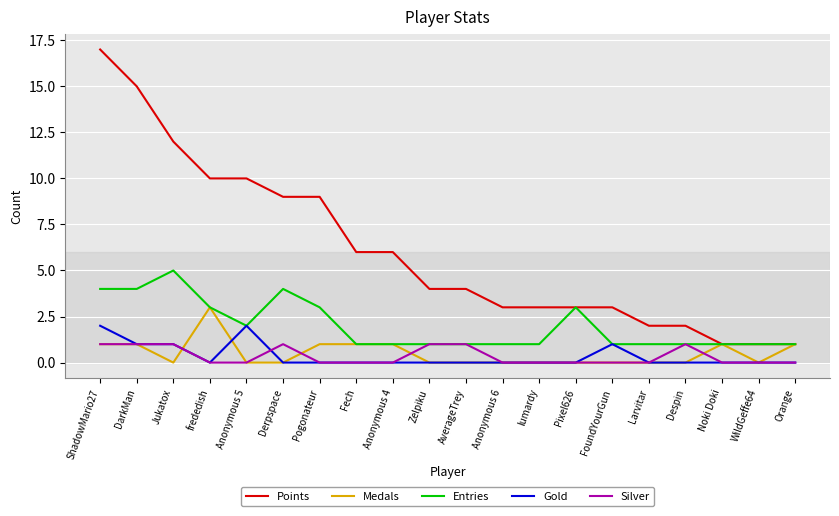

How many series are shown in this chart?

5